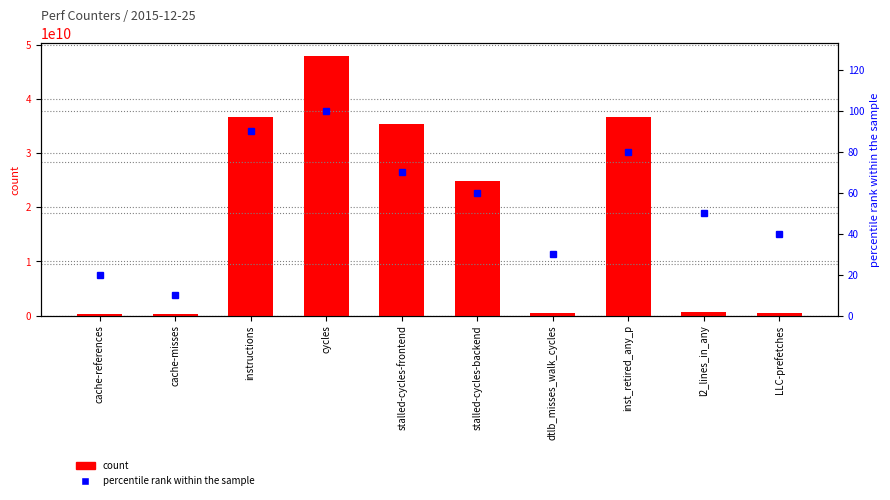

At which label is percentile rank within the sample closest to 55?

stalled-cycles-backend